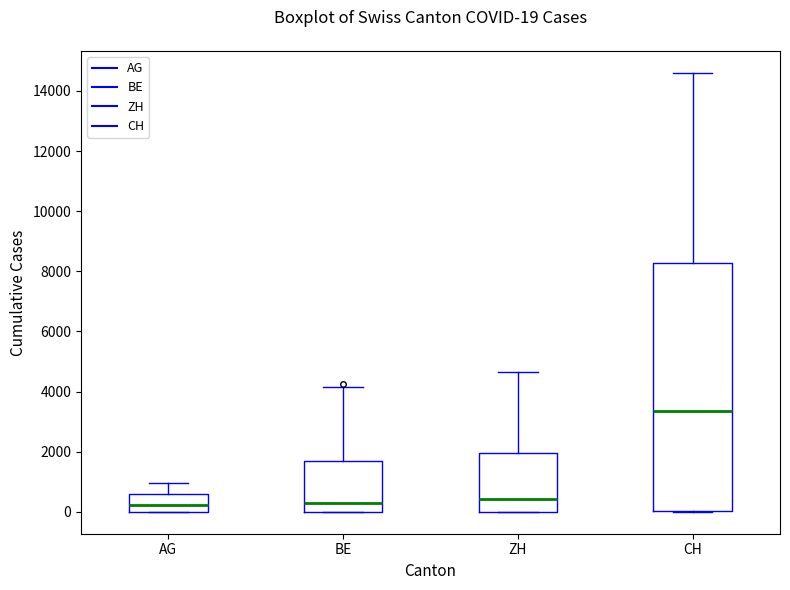

Which box is the tallest, from its lower edge to its upper edge?

CH